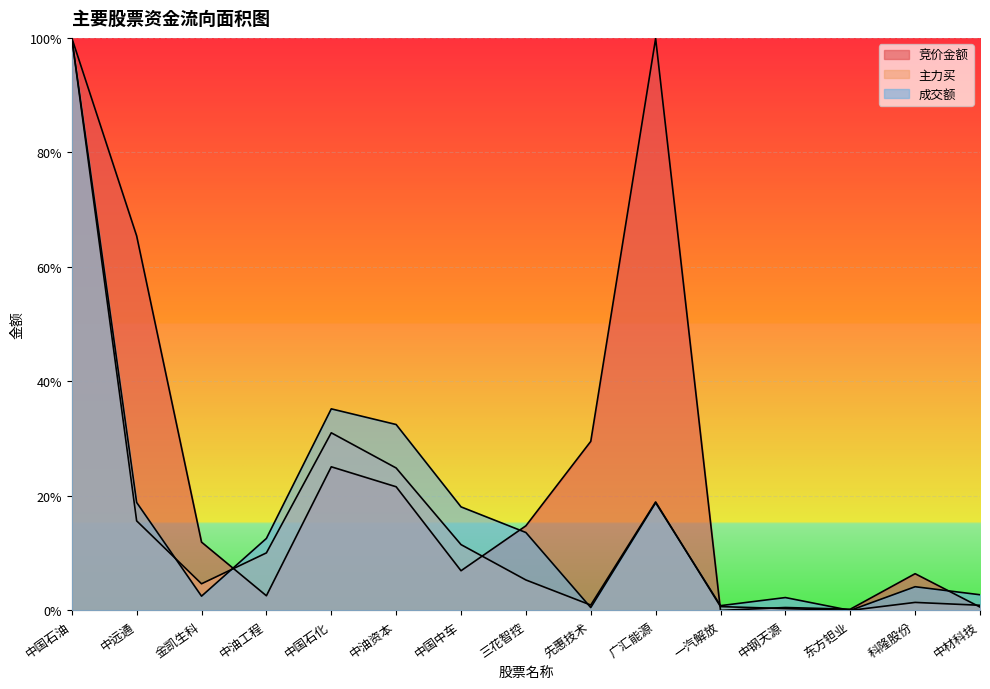

Reading right to left, list all the values displayed in this chart.

竞价金额: 中材科技=0.0	科隆股份=0.1	东方钽业=0.0	中钢天源=0.0	一汽解放=0.0	广汇能源=1.0	先惠技术=0.3	三花智控=0.1	中国中车=0.1	中油资本=0.2	中国石化=0.3	中油工程=0.0	金凯生科=0.1	中远通=0.7	中国石油=1.0
主力买: 中材科技=0.0	科隆股份=0.0	东方钽业=0.0	中钢天源=0.0	一汽解放=0.0	广汇能源=0.2	先惠技术=0.0	三花智控=0.1	中国中车=0.1	中油资本=0.2	中国石化=0.3	中油工程=0.1	金凯生科=0.0	中远通=0.2	中国石油=1.0
成交额: 中材科技=0.0	科隆股份=0.0	东方钽业=0.0	中钢天源=0.0	一汽解放=0.0	广汇能源=0.2	先惠技术=0.0	三花智控=0.1	中国中车=0.2	中油资本=0.3	中国石化=0.4	中油工程=0.1	金凯生科=0.0	中远通=0.2	中国石油=1.0